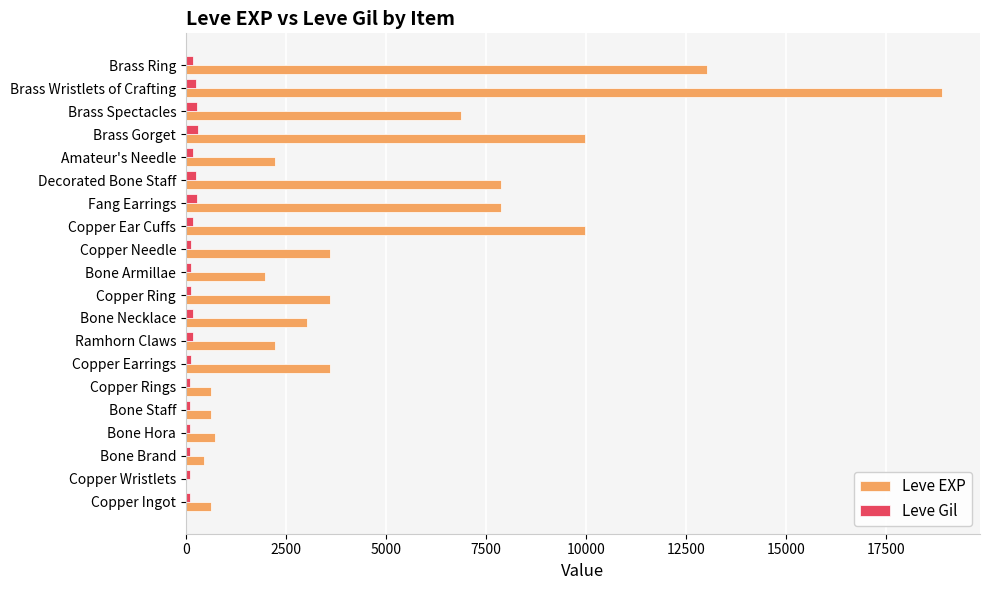

What is the highest value of the Leve EXP series?

18910